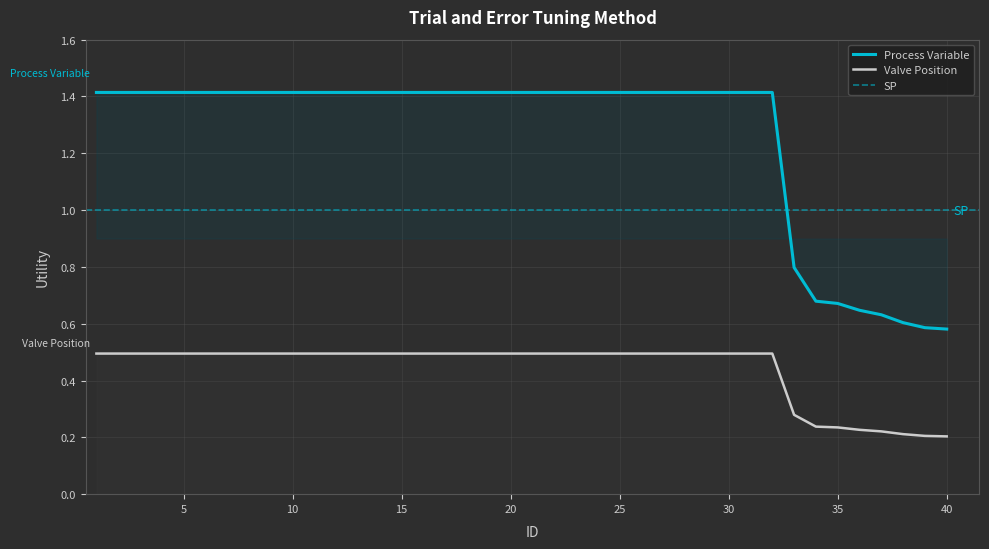

Count the number of categories in the chart.

40